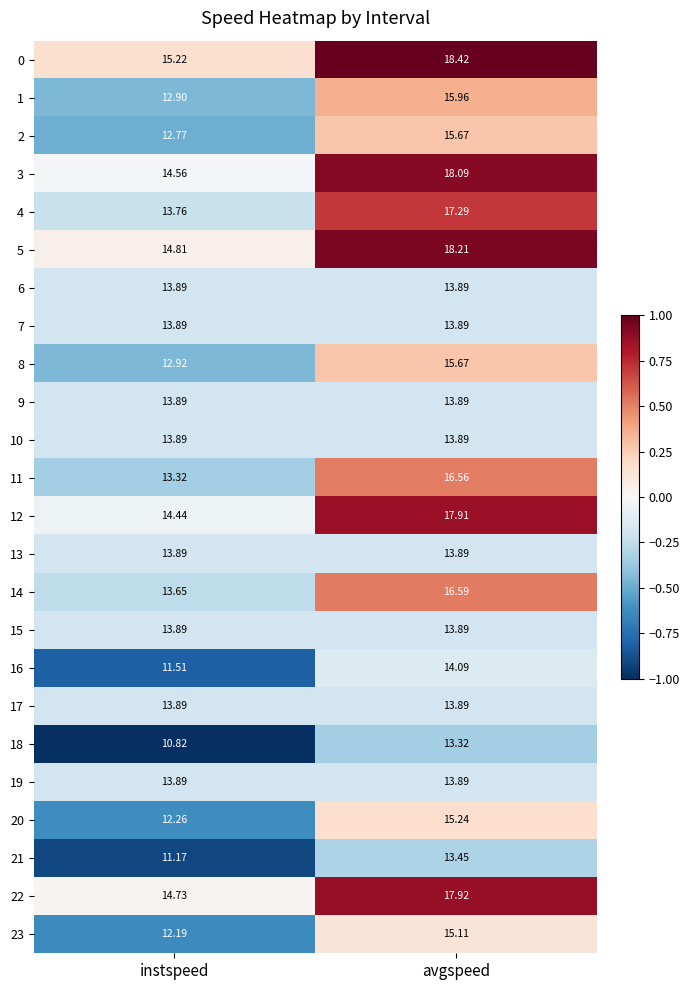

Is the value of 0 at avgspeed greater than the value of 5 at instspeed?

Yes